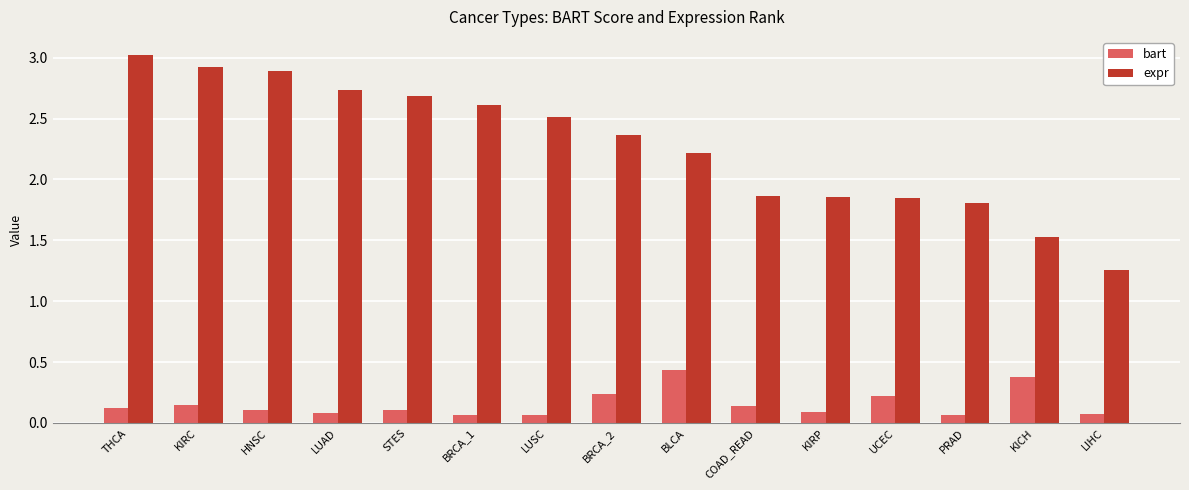

The value of bart at KIRP is 0.1. True or false?

True